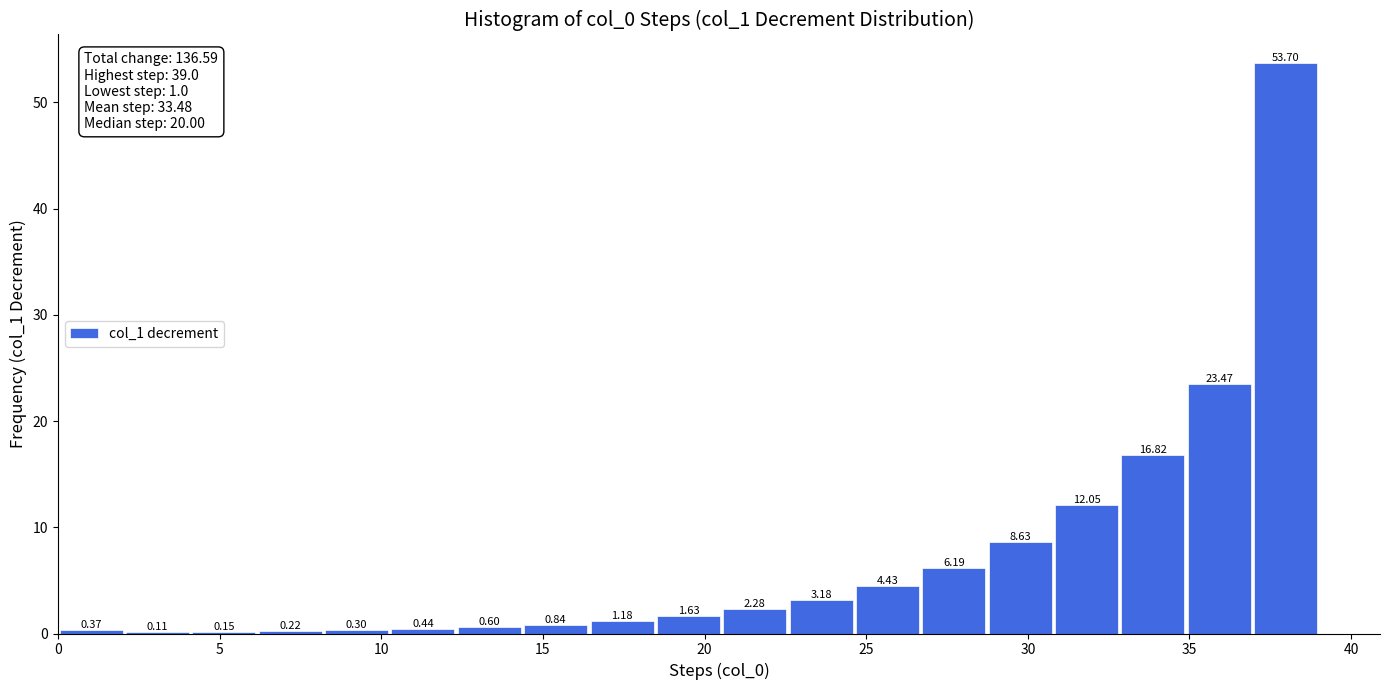

Reading left to right, transcribe this chart: for each bar, give the range it covers on the x-axis and its height. The bar edges are not printed on the chart, so give them approximately, as read against the axis.

0.0 to 2.0: 0.37
2.0 to 4.0: 0.11
4.0 to 6.0: 0.15
6.0 to 8.0: 0.22
8.0 to 10.5: 0.30
10.5 to 12.5: 0.44
12.5 to 14.5: 0.60
14.5 to 16.5: 0.84
16.5 to 18.5: 1.18
18.5 to 20.5: 1.63
20.5 to 22.5: 2.28
22.5 to 24.5: 3.18
24.5 to 26.5: 4.43
26.5 to 28.5: 6.19
28.5 to 31.0: 8.63
31.0 to 33.0: 12.05
33.0 to 35.0: 16.82
35.0 to 37.0: 23.47
37.0 to 39.0: 53.70